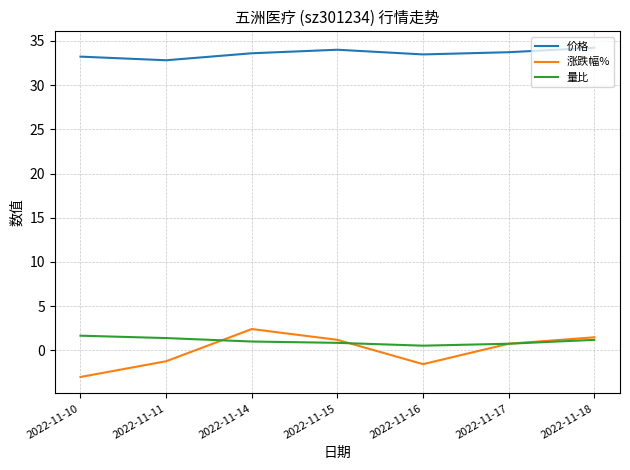

Rank the series at 2022-11-16 from lowest to highest value.

涨跌幅%, 量比, 价格